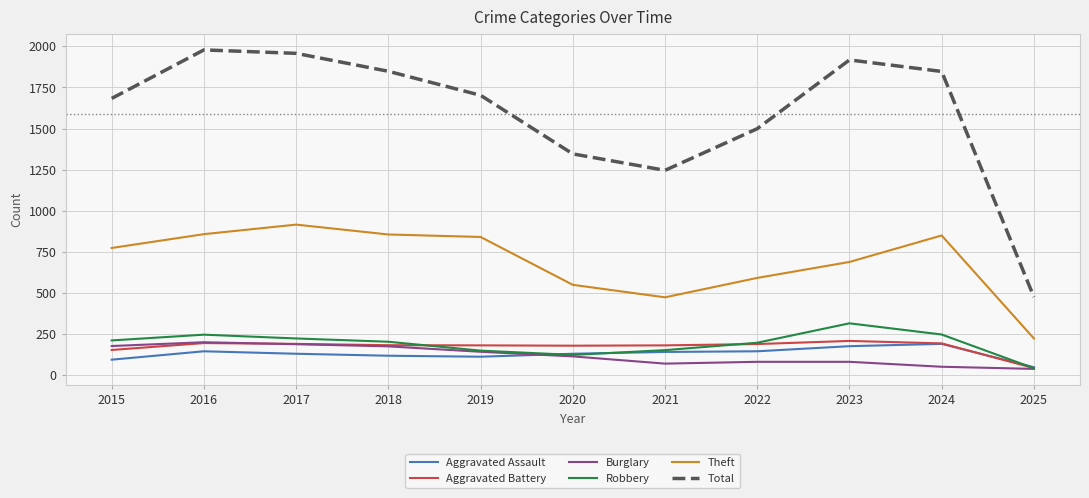

What is the minimum value shown in the chart?

39